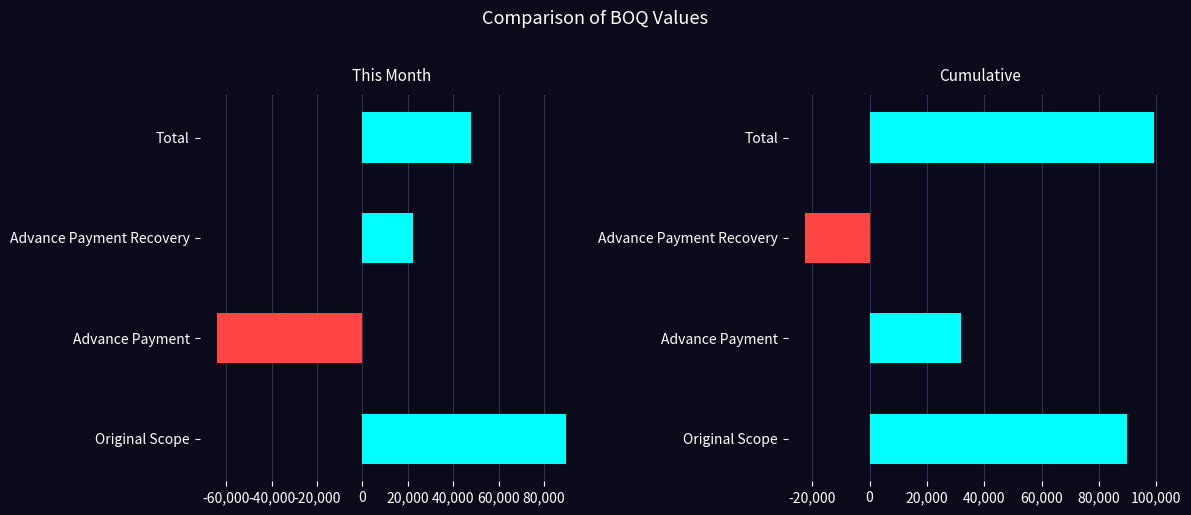

Reading right to left, transcribe all the data shown in this chart.

This Month: 48000	22400	-64000	89600
Cumulative: 99200	-22400	32000	89600